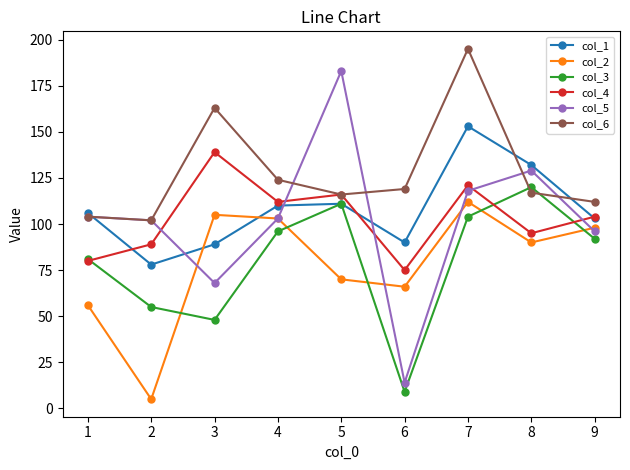

After their last crossing, which series has the higher values: col_3 or col_4?

col_4